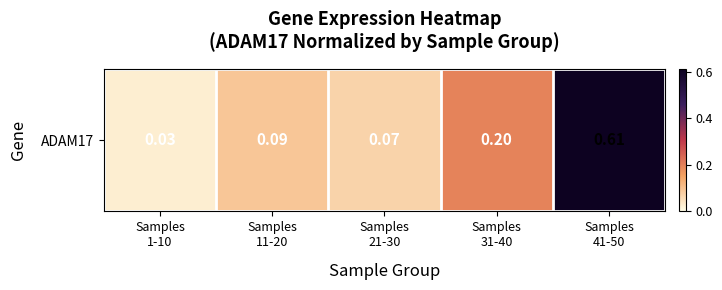

List the labels in order of value, largest first.

Samples
41-50, Samples
31-40, Samples
11-20, Samples
21-30, Samples
1-10